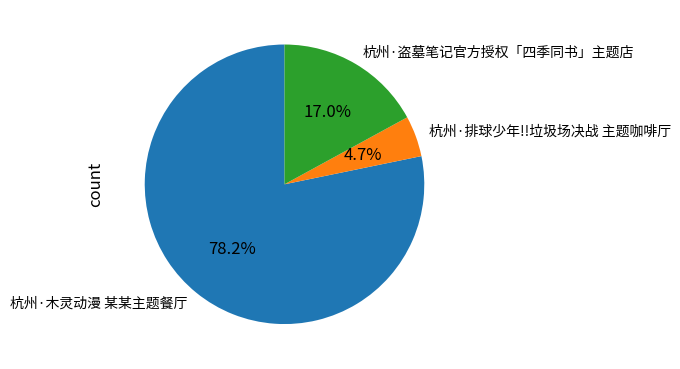

To the nearest percent, what is the combined percentage of 杭州·排球少年!!垃圾场决战 主题咖啡厅 and 杭州·盗墓笔记官方授权「四季同书」主题店?

22%